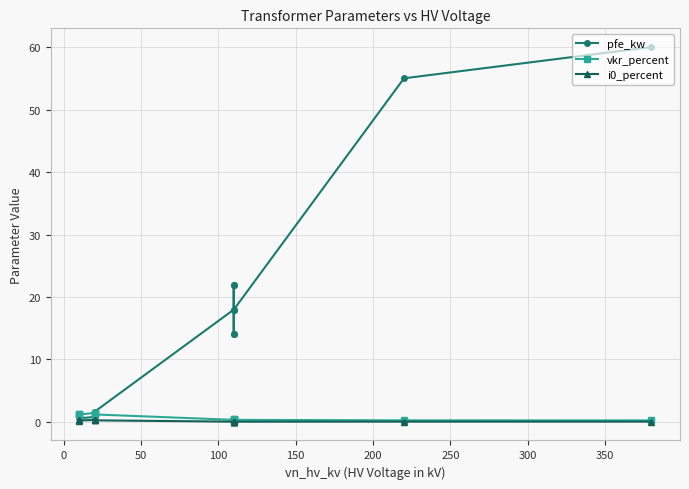

True or false: i0_percent and pfe_kw intersect in this chart.

False